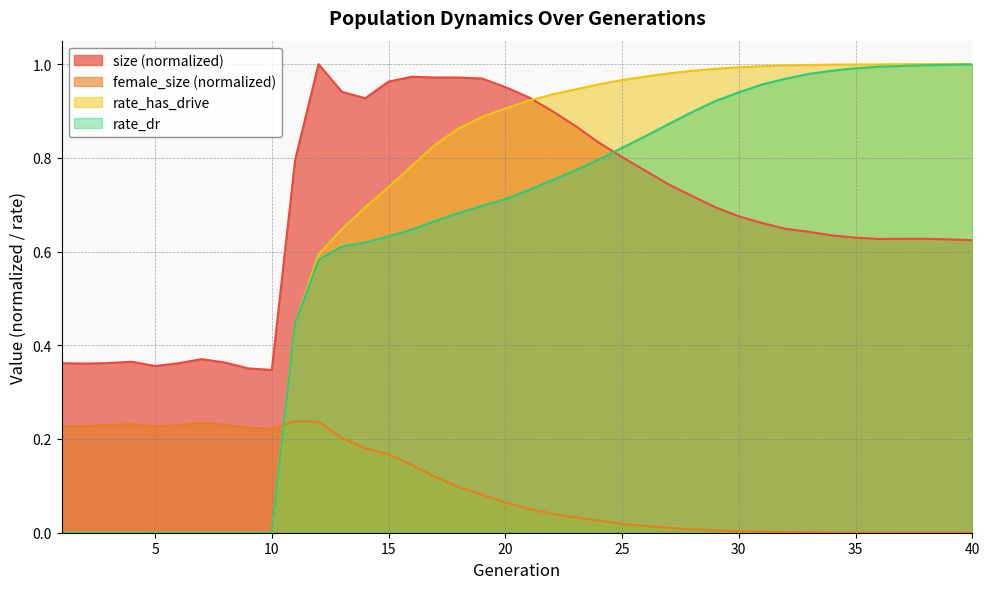

Reading left to right, list all the values displayed in this chart.

size: 0.4	0.4	0.4	0.4	0.4	0.4	0.4	0.4	0.4	0.3	0.8	1.0	0.9	0.9	1.0	1.0	1.0	1.0	1.0	1.0	0.9	0.9	0.9	0.8	0.8	0.8	0.7	0.7	0.7	0.7	0.7	0.6	0.6	0.6	0.6	0.6	0.6	0.6	0.6	0.6
female_size: 0.2	0.2	0.2	0.2	0.2	0.2	0.2	0.2	0.2	0.2	0.2	0.2	0.2	0.2	0.2	0.1	0.1	0.1	0.1	0.1	0.1	0.0	0.0	0.0	0.0	0.0	0.0	0.0	0.0	0.0	0.0	0.0	0.0	0.0	0.0	0.0	0.0	0.0	0.0	0.0
rate_dr: 0.0	0.0	0.0	0.0	0.0	0.0	0.0	0.0	0.0	0.0	0.4	0.6	0.6	0.6	0.6	0.6	0.7	0.7	0.7	0.7	0.7	0.8	0.8	0.8	0.8	0.8	0.9	0.9	0.9	0.9	1.0	1.0	1.0	1.0	1.0	1.0	1.0	1.0	1.0	1.0
rate_has_drive: 0.0	0.0	0.0	0.0	0.0	0.0	0.0	0.0	0.0	0.0	0.4	0.6	0.6	0.7	0.7	0.8	0.8	0.9	0.9	0.9	0.9	0.9	0.9	1.0	1.0	1.0	1.0	1.0	1.0	1.0	1.0	1.0	1.0	1.0	1.0	1.0	1.0	1.0	1.0	1.0